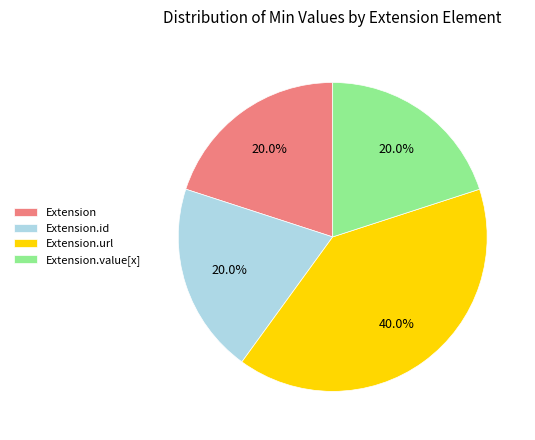

To the nearest percent, what is the average slice percentage?

25%